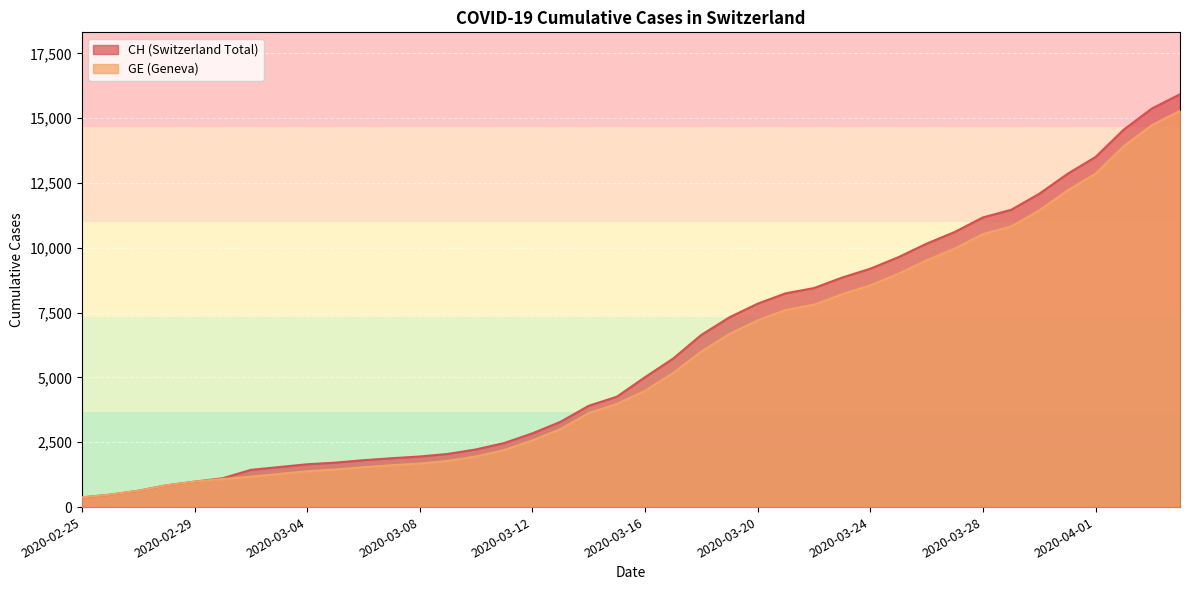

Reading left to right, what are all the values shown in this chart?

CH: 2020-02-25=375	2020-02-26=479	2020-02-27=630	2020-02-28=840	2020-02-29=981	2020-03-01=1113	2020-03-02=1436	2020-03-03=1544	2020-03-04=1652	2020-03-05=1715	2020-03-06=1809	2020-03-07=1885	2020-03-08=1952	2020-03-09=2051	2020-03-10=2226	2020-03-11=2472	2020-03-12=2845	2020-03-13=3291	2020-03-14=3908	2020-03-15=4259	2020-03-16=5012	2020-03-17=5731	2020-03-18=6644	2020-03-19=7323	2020-03-20=7847	2020-03-21=8249	2020-03-22=8449	2020-03-23=8855	2020-03-24=9196	2020-03-25=9642	2020-03-26=10162	2020-03-27=10613	2020-03-28=11175	2020-03-29=11467	2020-03-30=12086	2020-03-31=12852	2020-04-01=13505	2020-04-02=14561	2020-04-03=15375	2020-04-04=15926
GE: 2020-02-25=375	2020-02-26=479	2020-02-27=630	2020-02-28=840	2020-02-29=981	2020-03-01=1083	2020-03-02=1171	2020-03-03=1278	2020-03-04=1384	2020-03-05=1447	2020-03-06=1538	2020-03-07=1614	2020-03-08=1681	2020-03-09=1780	2020-03-10=1955	2020-03-11=2201	2020-03-12=2574	2020-03-13=3010	2020-03-14=3627	2020-03-15=3978	2020-03-16=4485	2020-03-17=5174	2020-03-18=6002	2020-03-19=6681	2020-03-20=7205	2020-03-21=7607	2020-03-22=7807	2020-03-23=8213	2020-03-24=8554	2020-03-25=9000	2020-03-26=9520	2020-03-27=9971	2020-03-28=10533	2020-03-29=10825	2020-03-30=11444	2020-03-31=12210	2020-04-01=12863	2020-04-02=13919	2020-04-03=14733	2020-04-04=15284